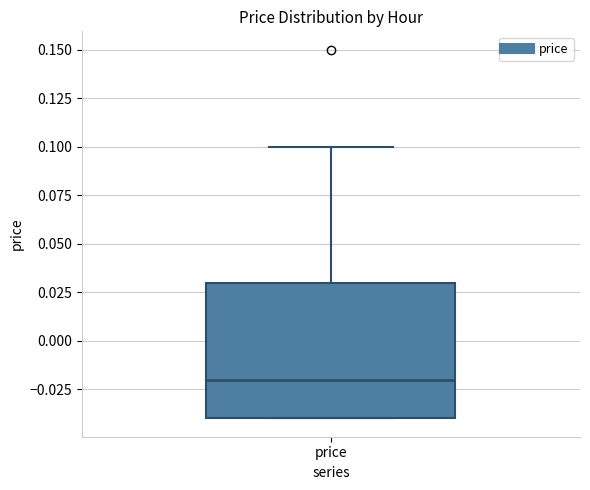

Transcribe this box plot: give where the median line is, the range the box spans, and where the two whiskers end, as read against the y-axis. The values are not printed on the chart, so give them approximately, as read against the axis.

median -0.02, box -0.04 to 0.03, whiskers -0.04 to 0.10